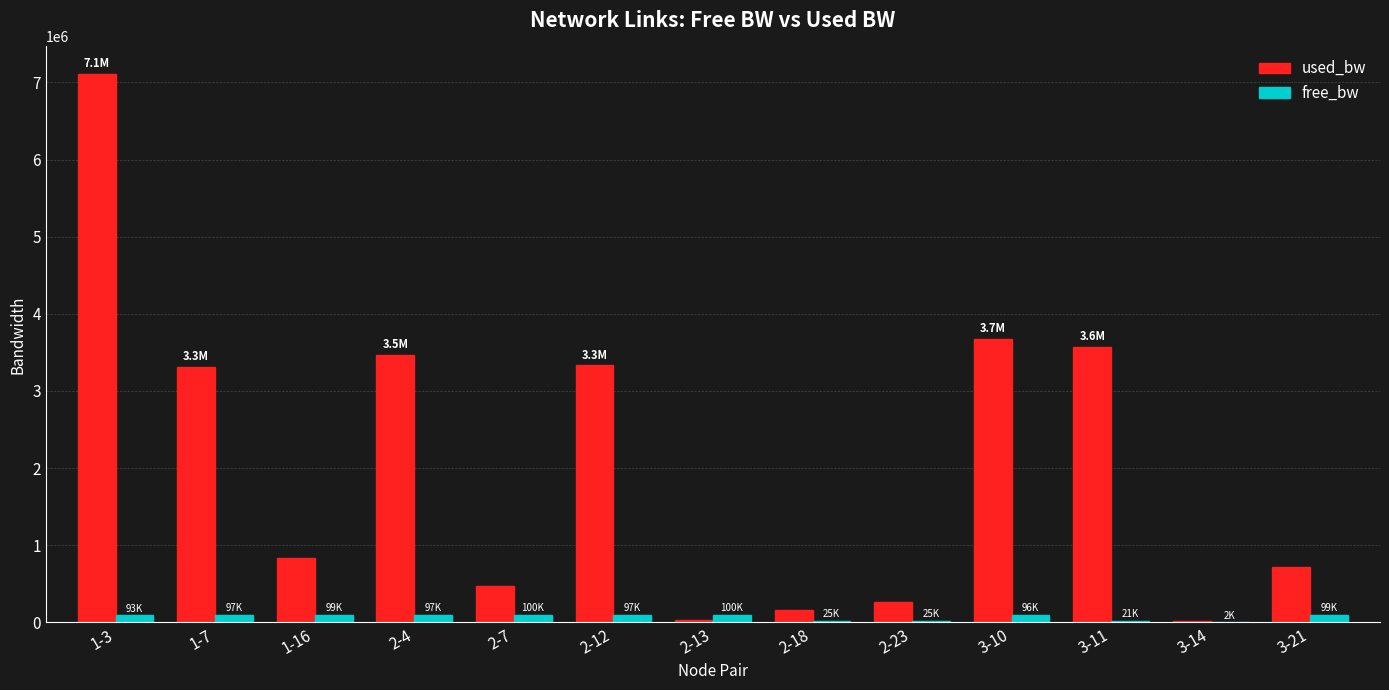

At which category does the chart reach its peak across all series?

1-3